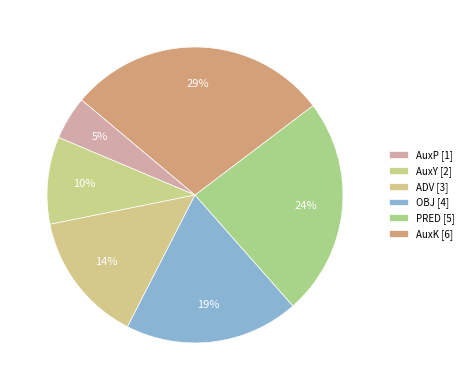

Count the number of slices in the pie.

6